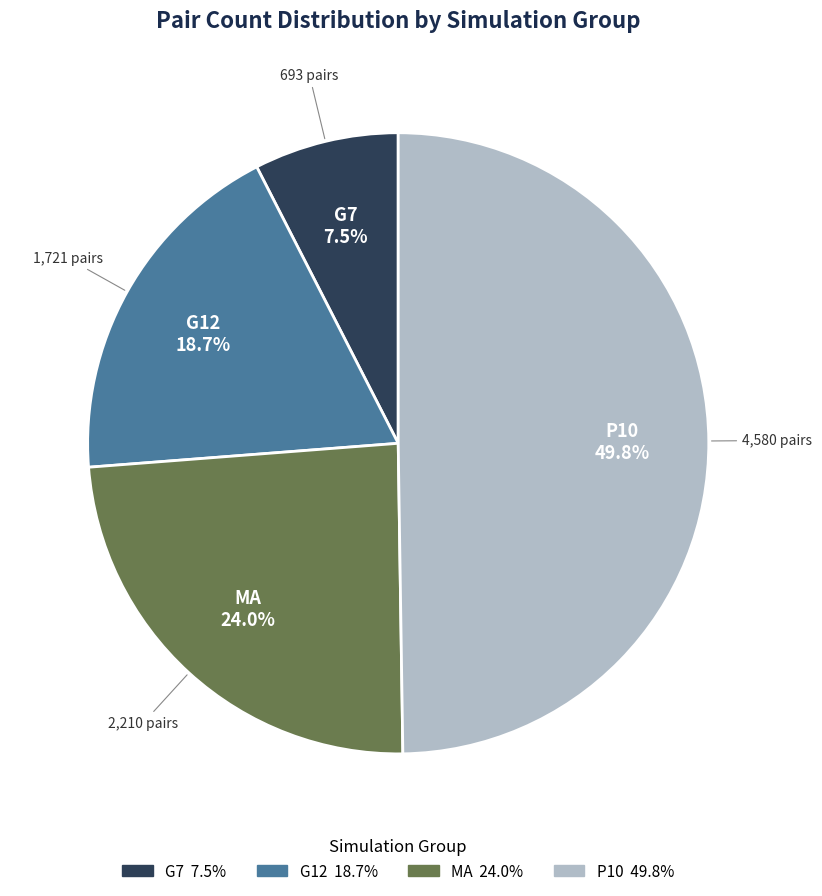

Count the number of slices in the pie.

4